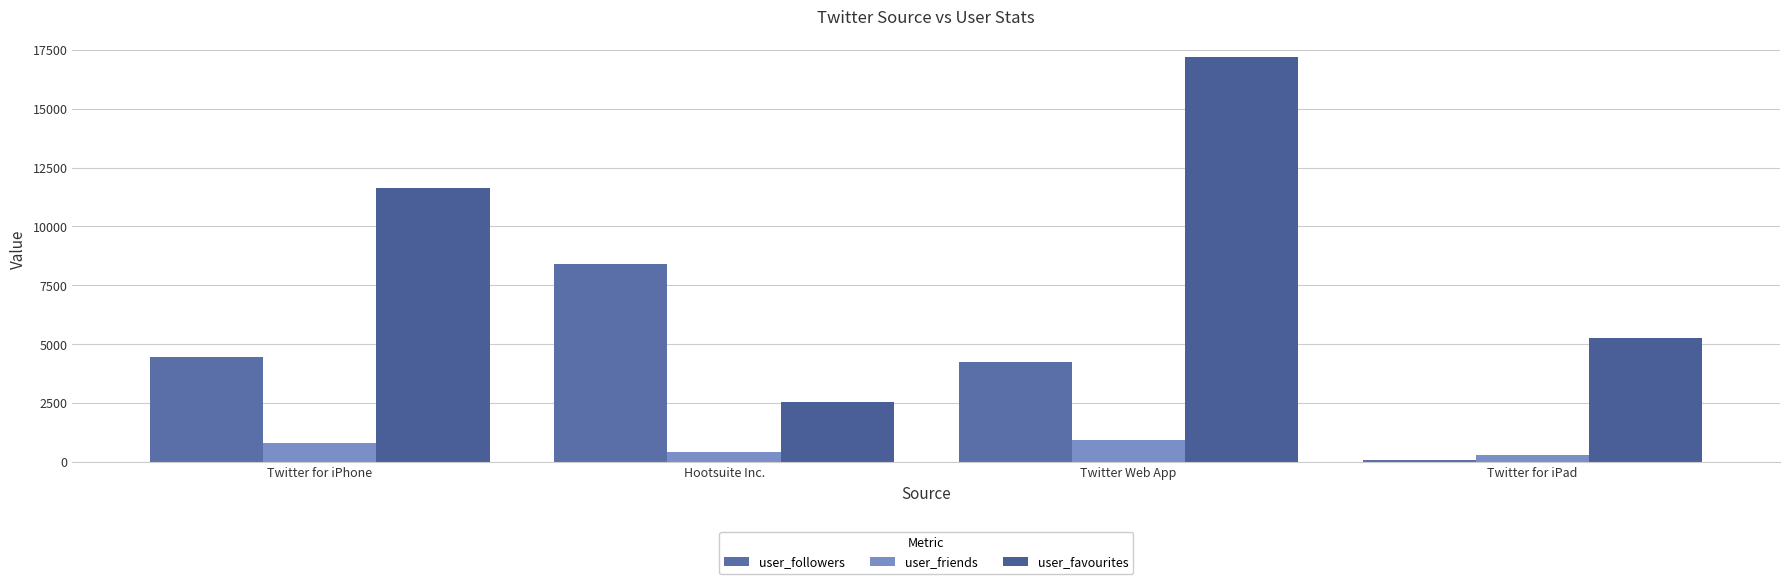

The value of user_followers at Twitter for iPhone is 4460.5. True or false?

True